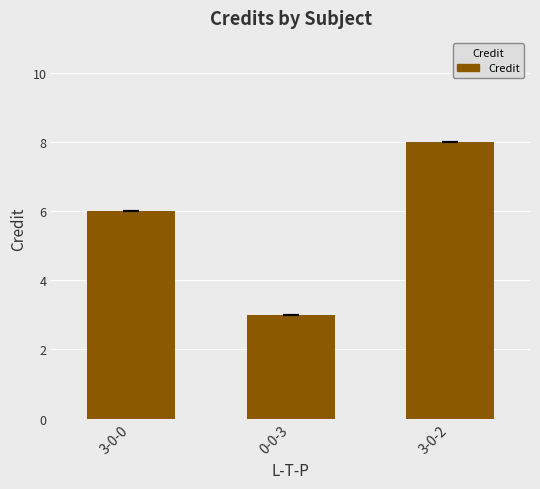

Reading left to right, transcribe all the data shown in this chart.

3-0-0=6	0-0-3=3	3-0-2=8